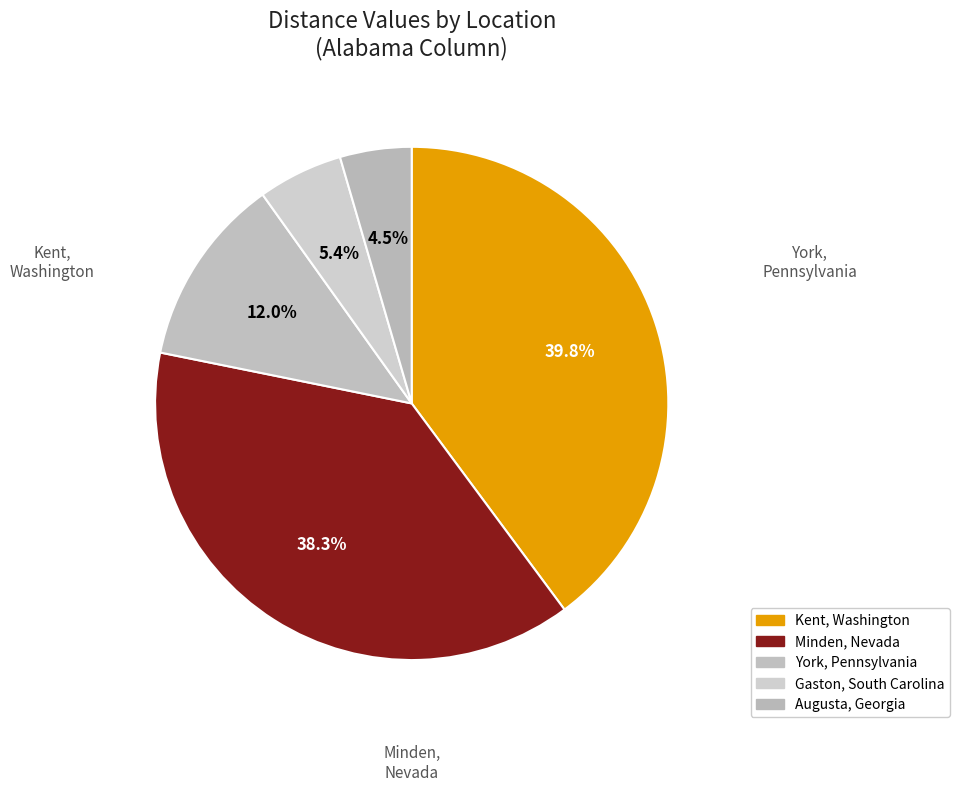

How many slices are in this pie chart?

5